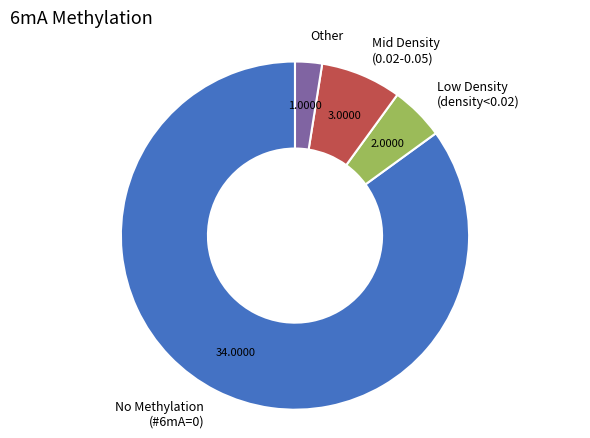

Is there a majority slice in this chart?

Yes